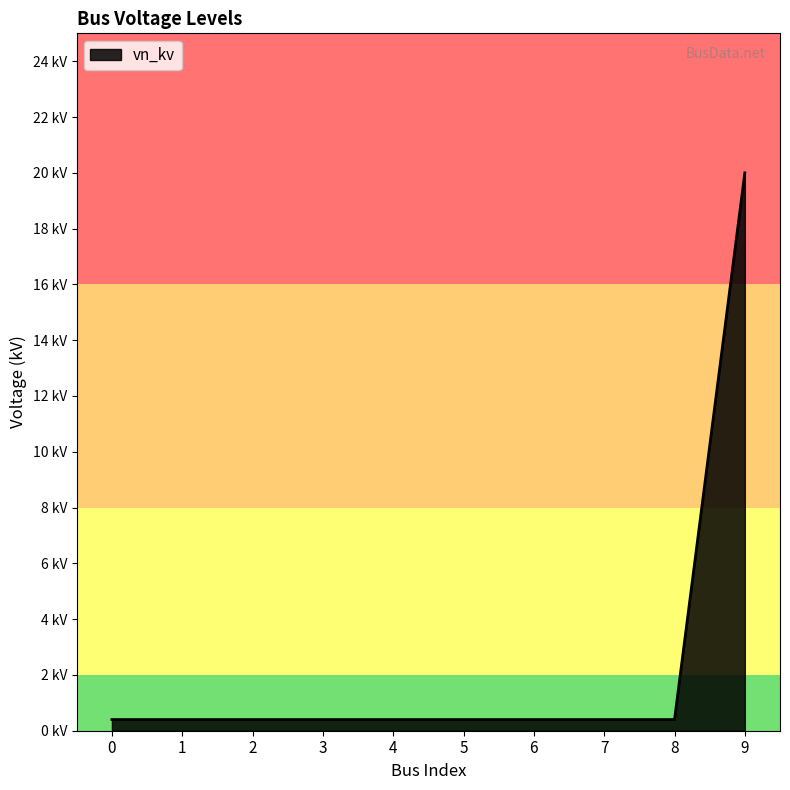

What is the sum of all values?

23.6